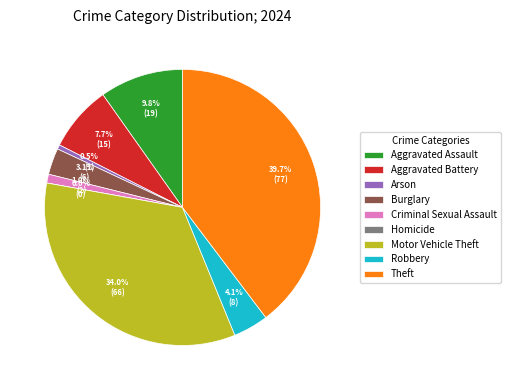

To the nearest percent, what percentage of the pie is Robbery?

4%